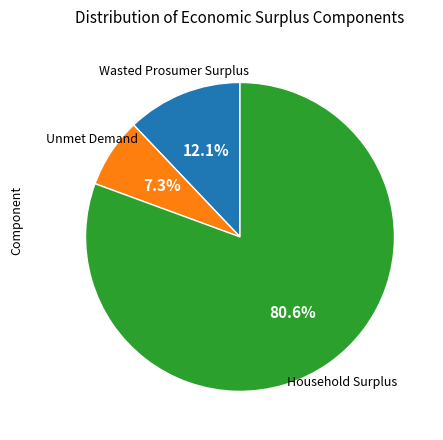

Is there a majority slice in this chart?

Yes